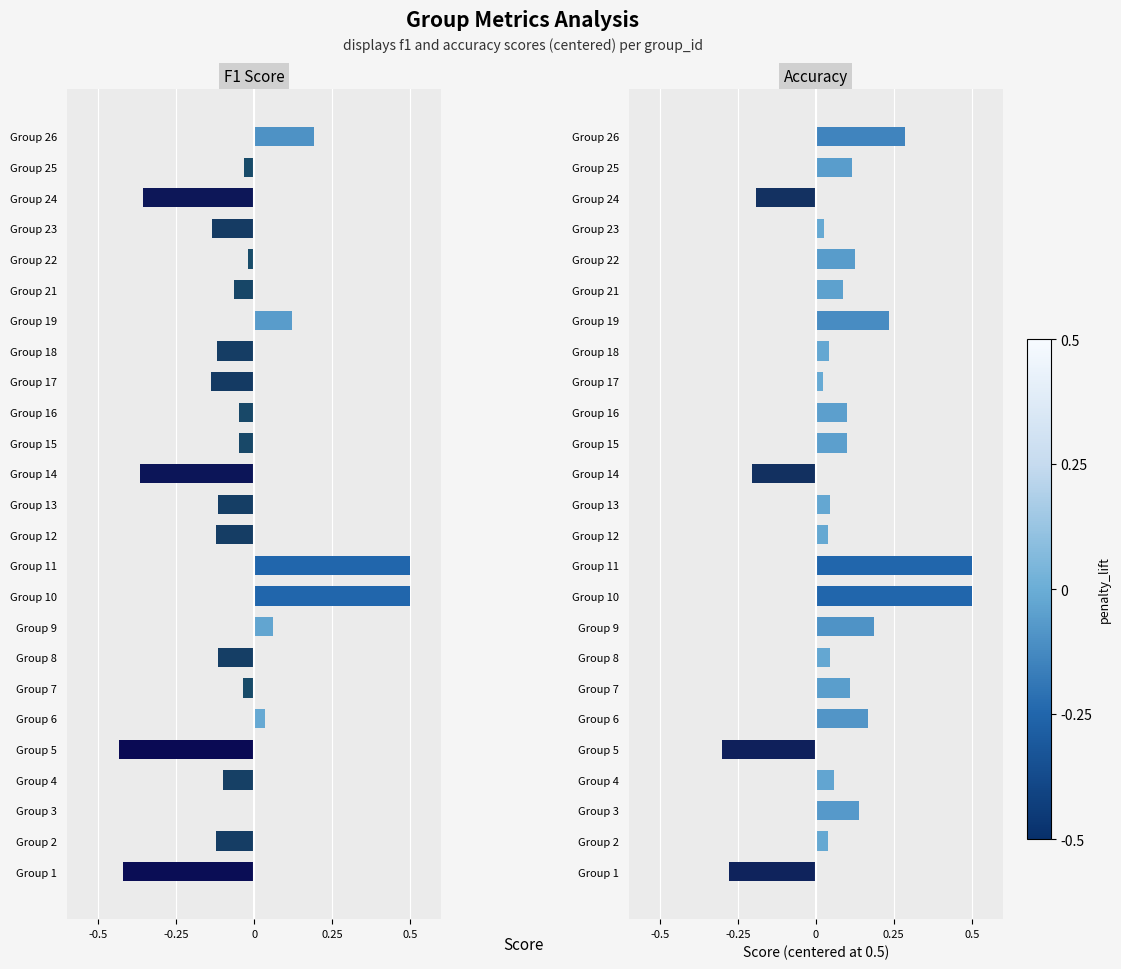

Which has a higher value, Group 8 or Group 5?

Group 8